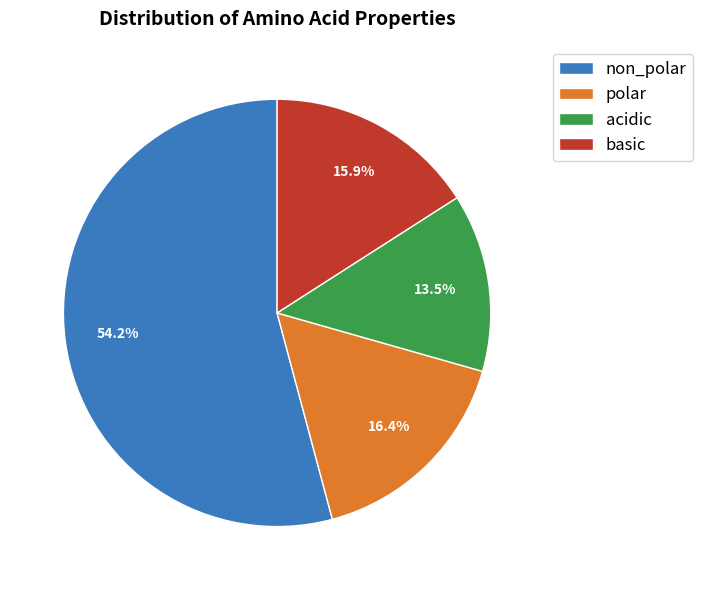

Does non_polar account for over 50% of the chart?

Yes